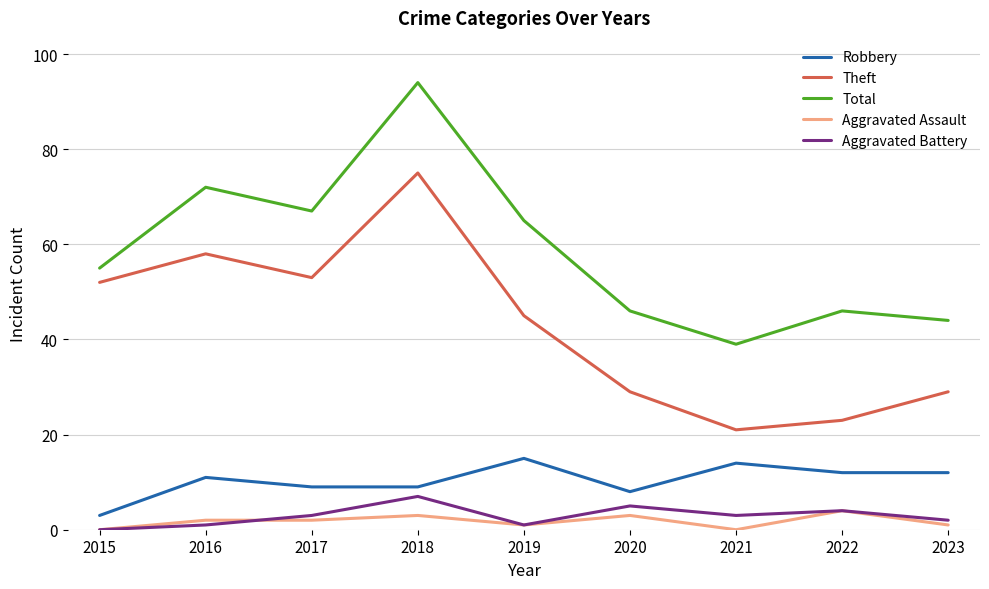

Read the Aggravated Battery value at 2022.

4